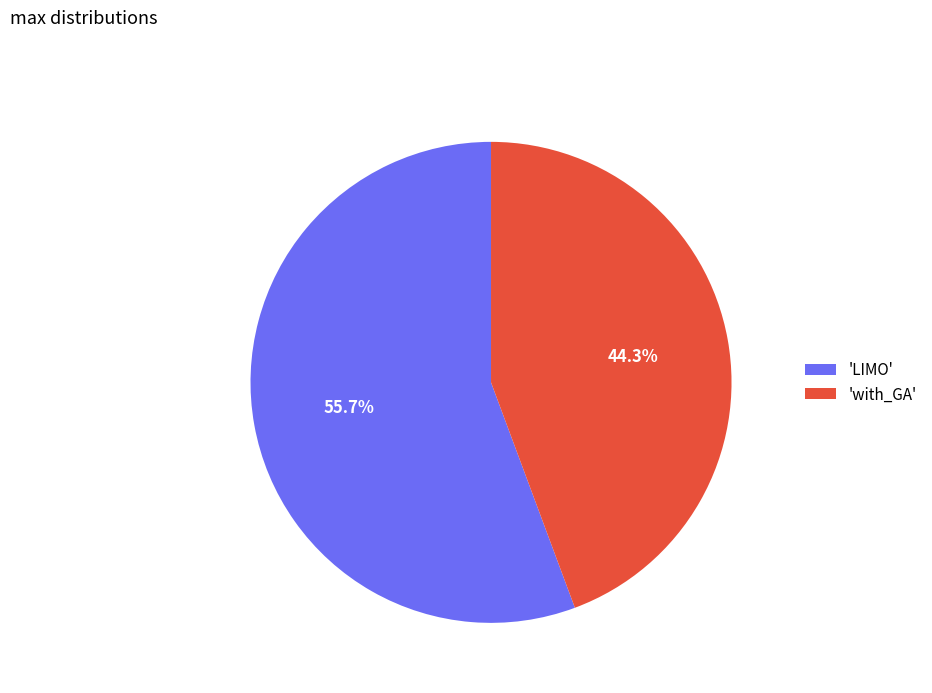

What is the total percentage of 'with_GA' and 'LIMO'?

100.0%